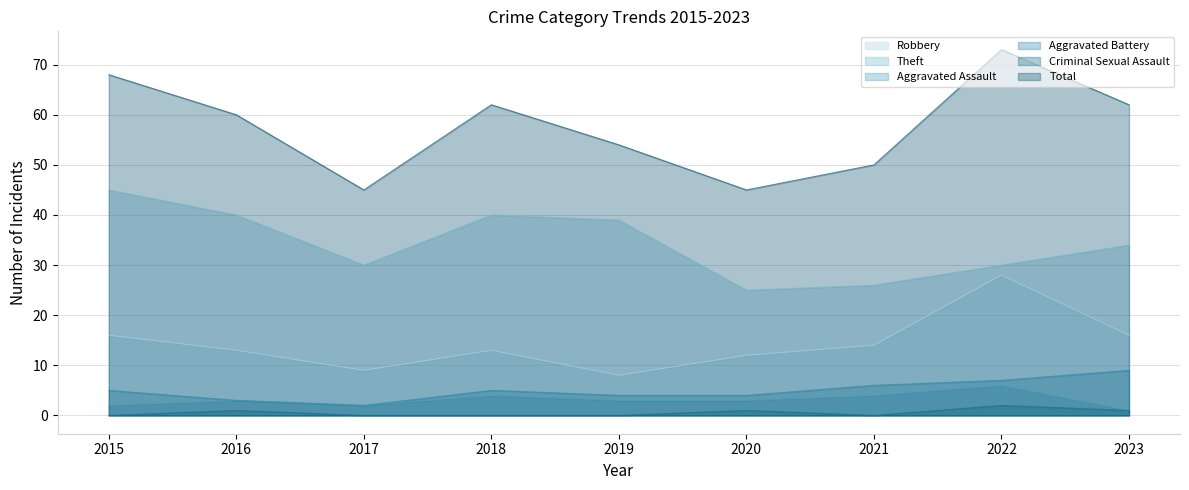

Between 2023 and 2019, which is larger?

2023